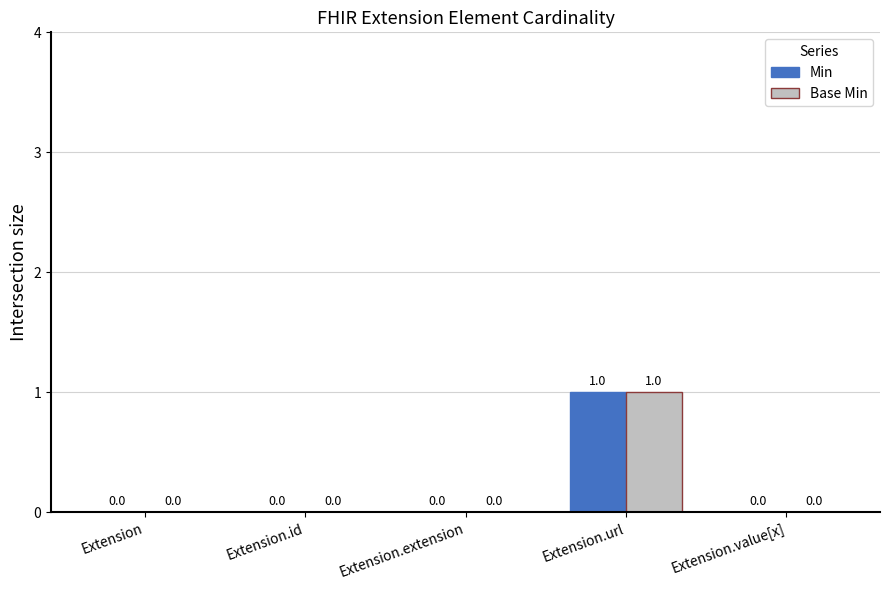

Reading left to right, transcribe all the data shown in this chart.

Min: 0	0	0	1	0
Base Min: 0	0	0	1	0